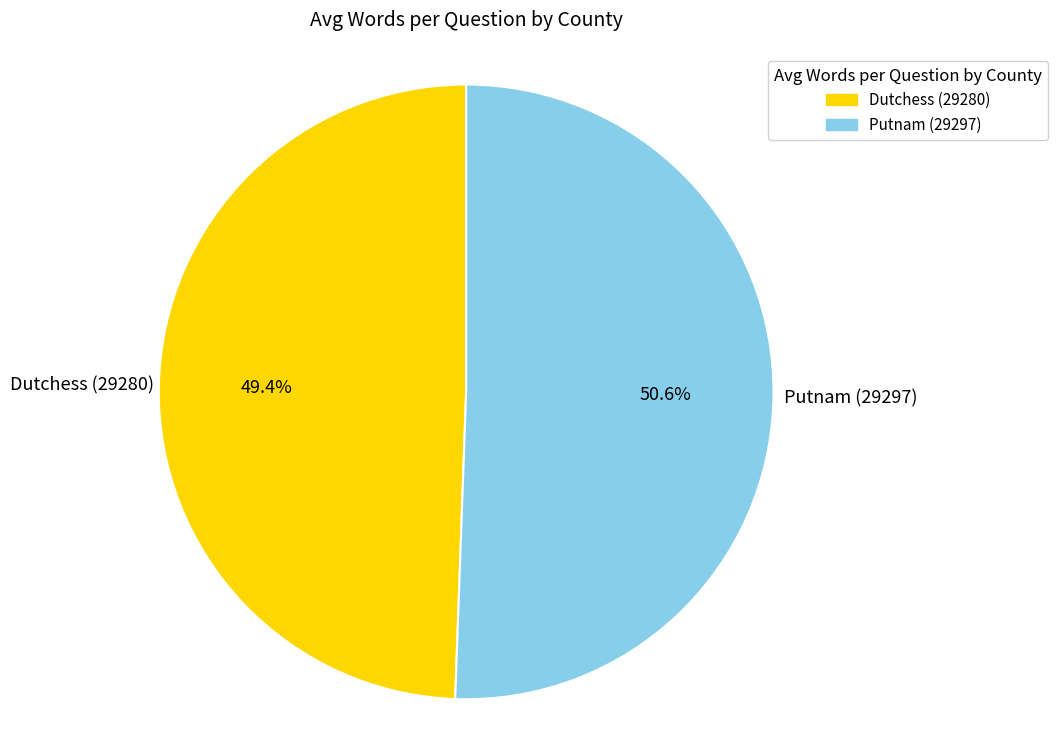

Which category has the biggest portion of the pie?

Putnam (29297)